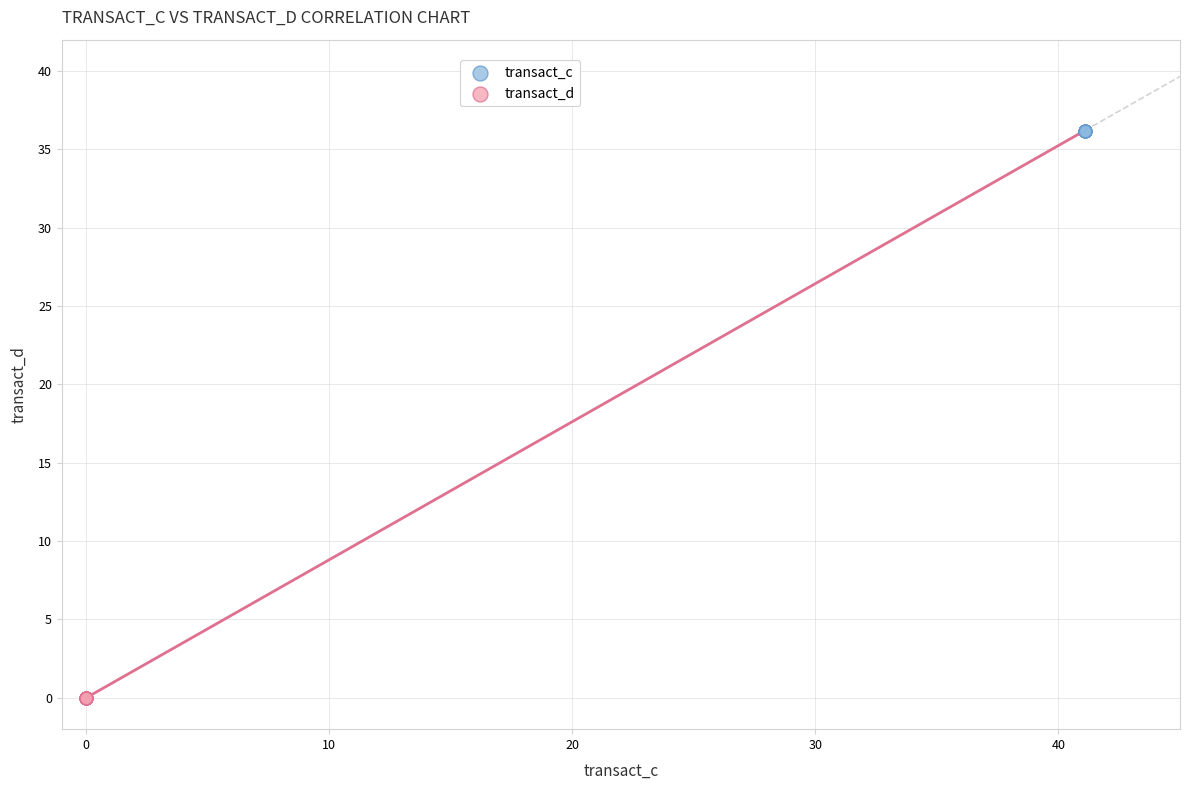

Which series contains the lowest Y value?

transact_d